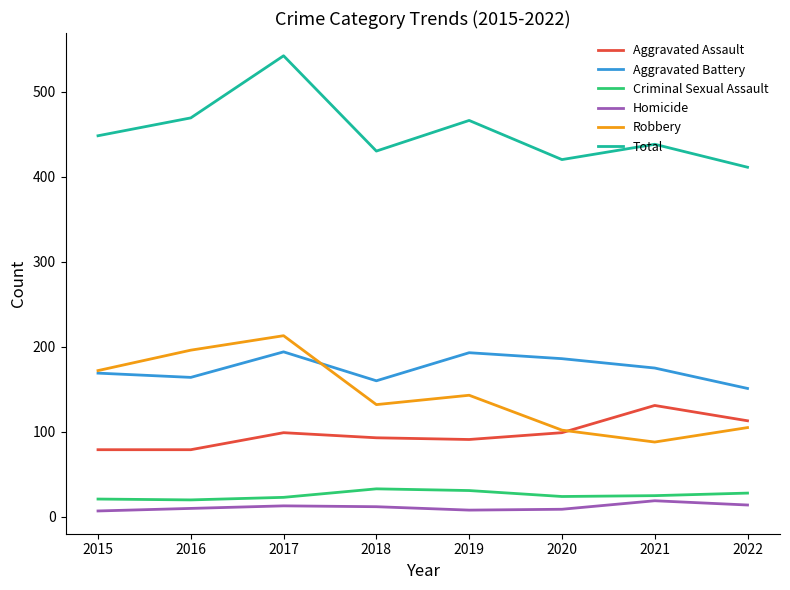

What is the lowest value of the Criminal Sexual Assault series?

20